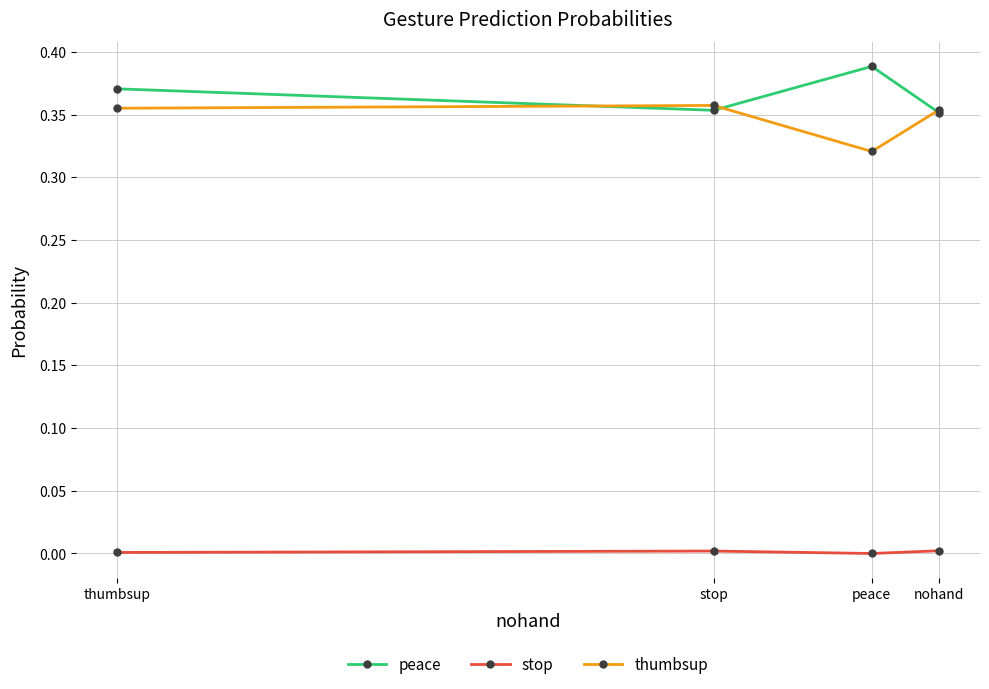

Reading left to right, extract all data points from this chart.

peace: nohand=0.4	peace=0.4	stop=0.4	thumbsup=0.4
stop: nohand=0.0	peace=0.0	stop=0.0	thumbsup=0.0
thumbsup: nohand=0.4	peace=0.3	stop=0.4	thumbsup=0.4